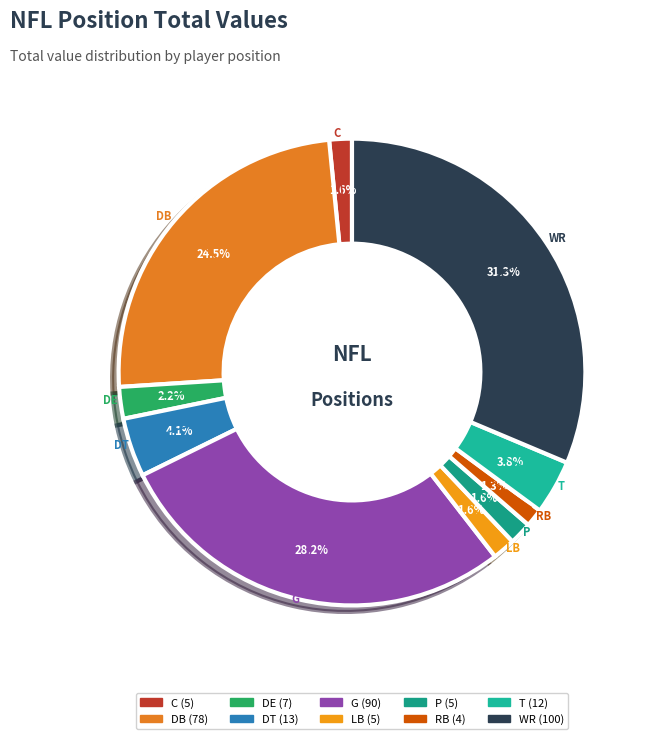

Is there any slice that represents more than half of the pie?

No